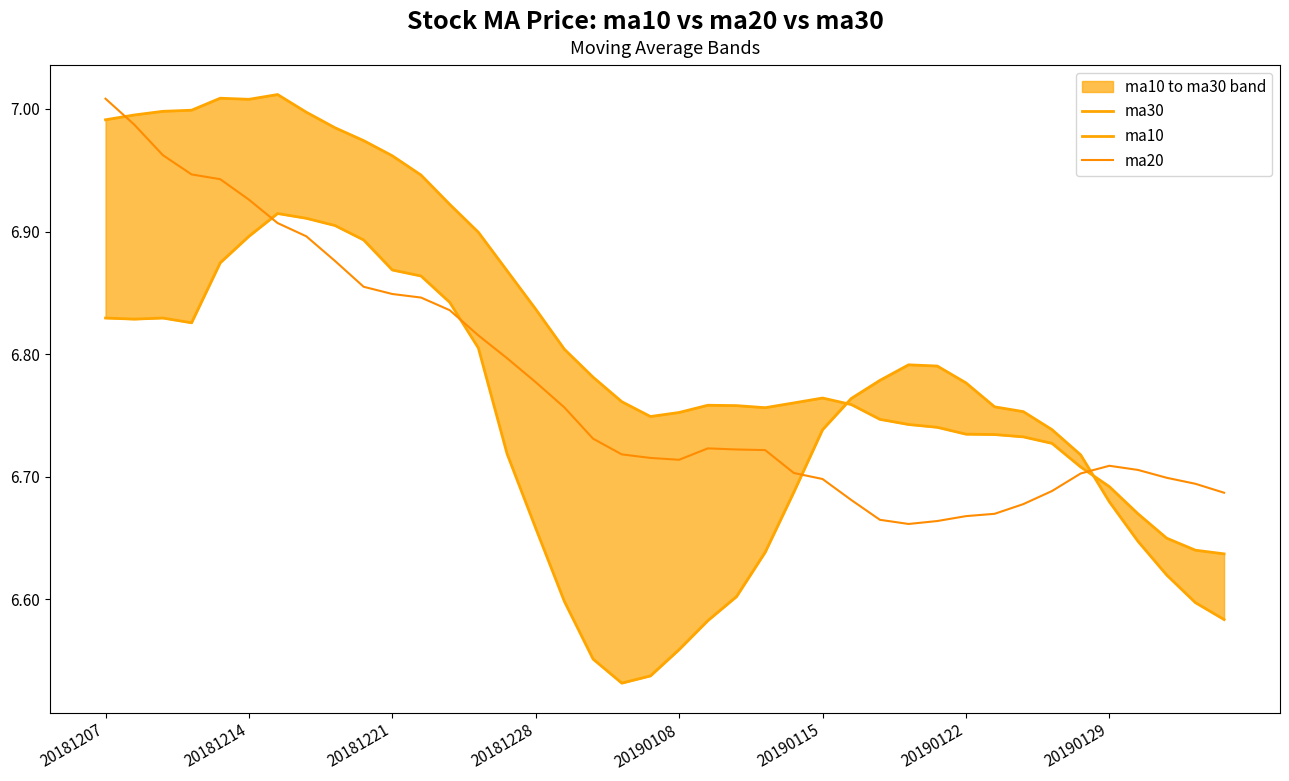

The value of ma20 at 18 is 6.7. True or false?

True